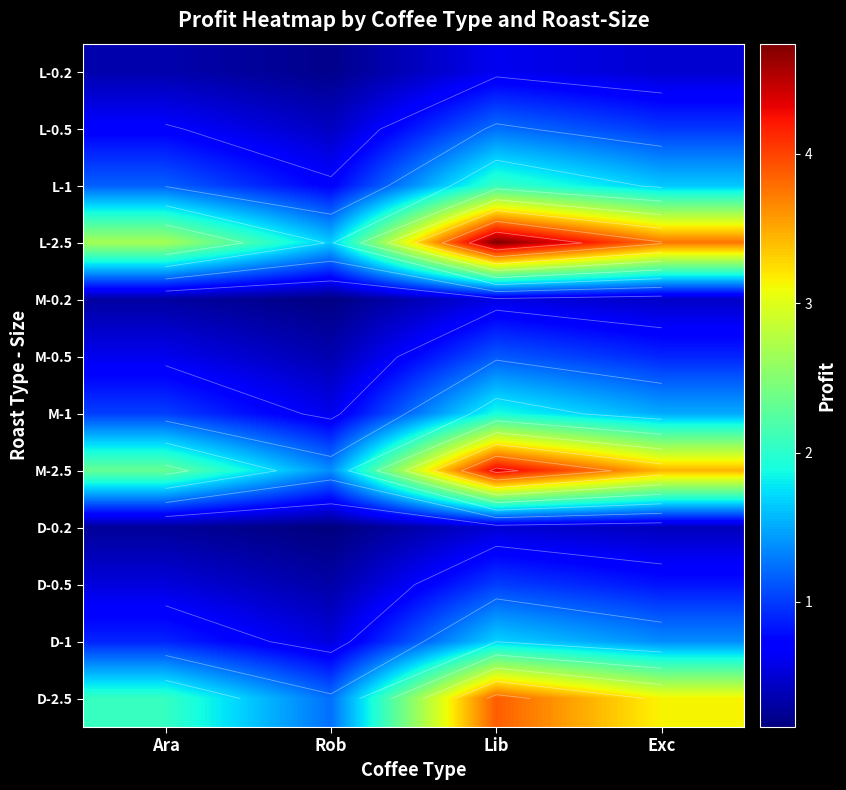

What is the difference between the D-0.2 values at Ara and Exc?

0.1